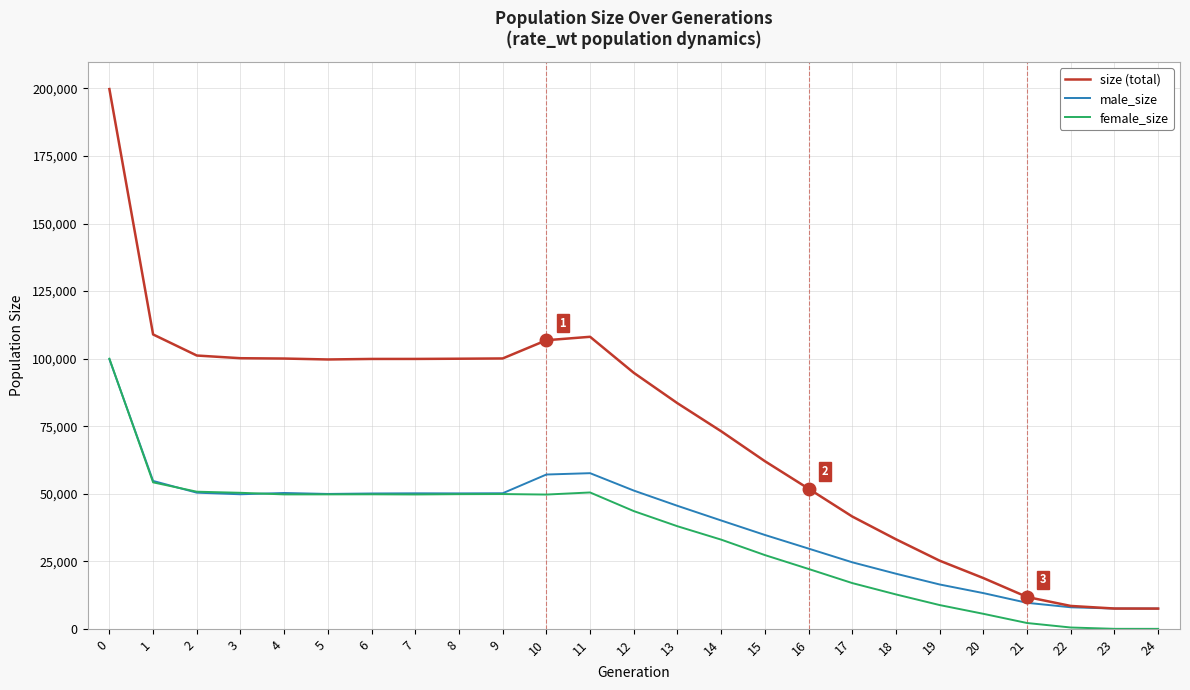

What are all the series names shown in the legend?

size (total), male_size, female_size